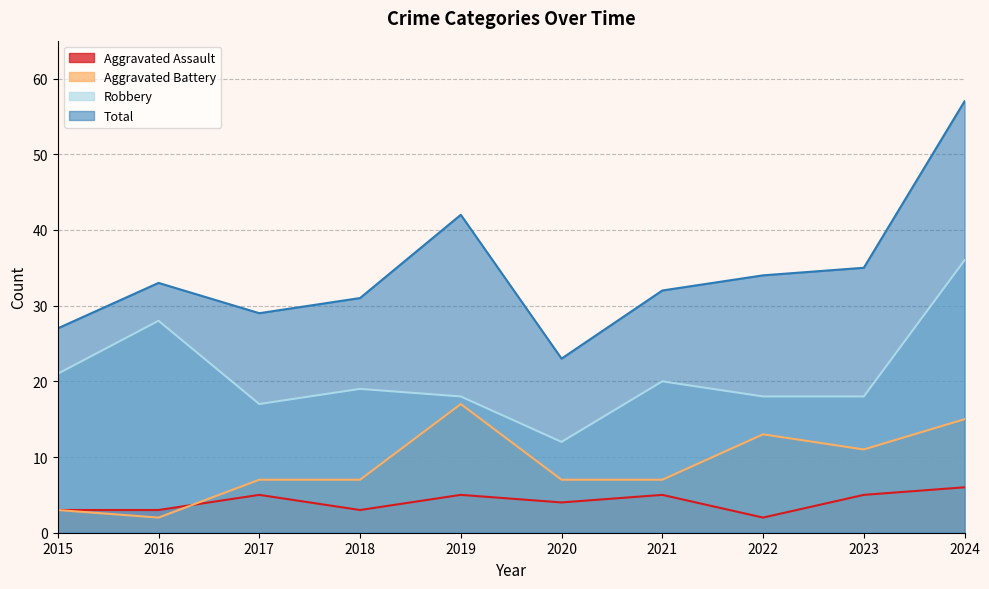

True or false: Aggravated Assault and Total cross at least once.

False